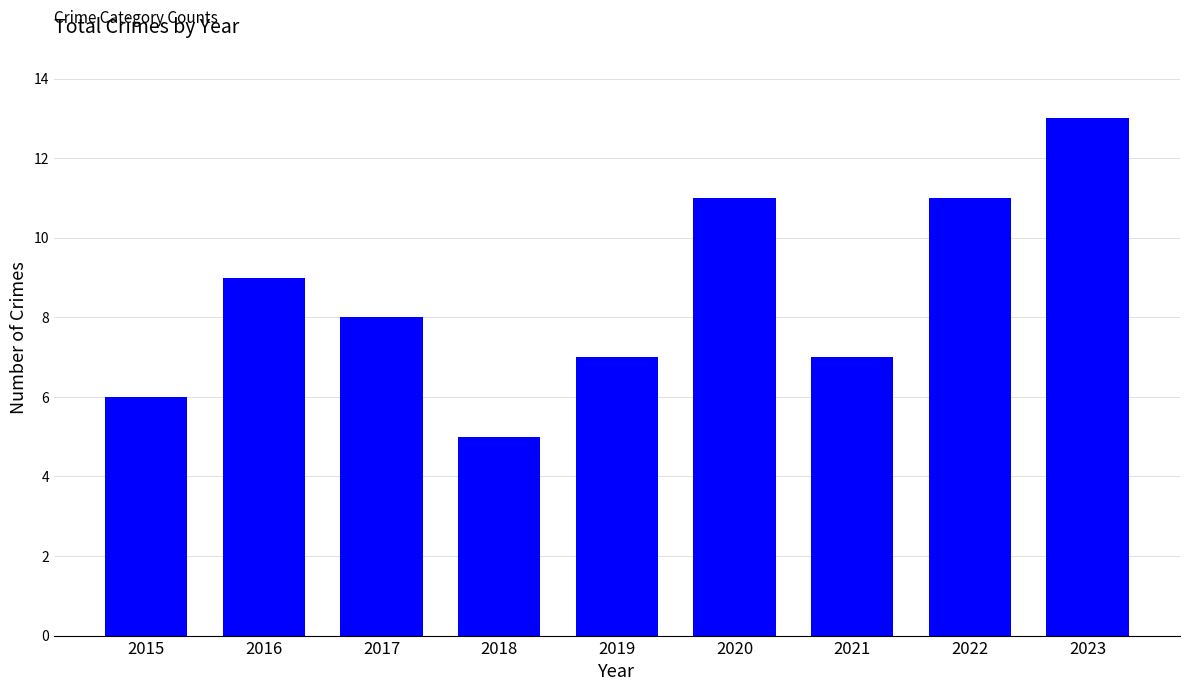

The value at 2023 is 4. True or false?

False